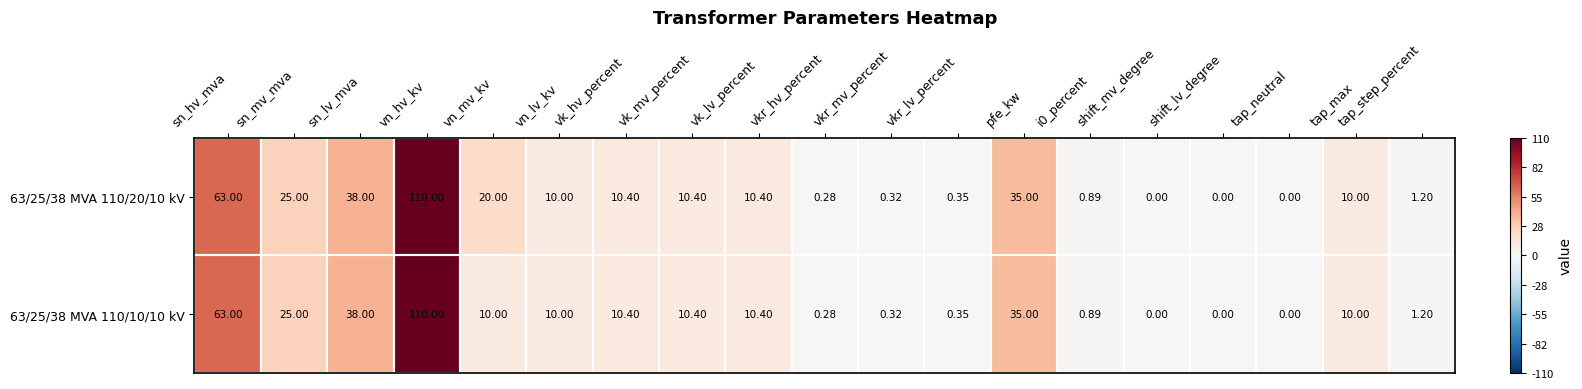

Where does the 63/25/38 MVA 110/10/10 kV series first go above 10?

sn_hv_mva